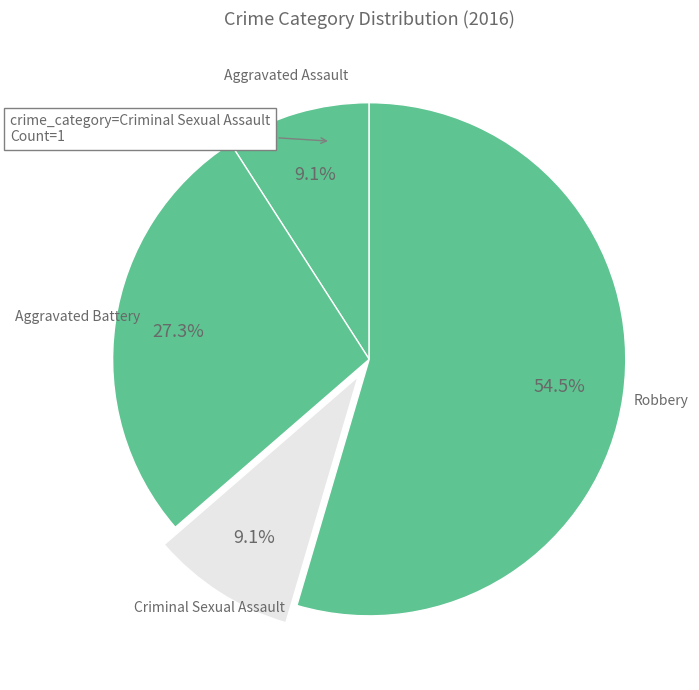

What is the majority slice?

Robbery